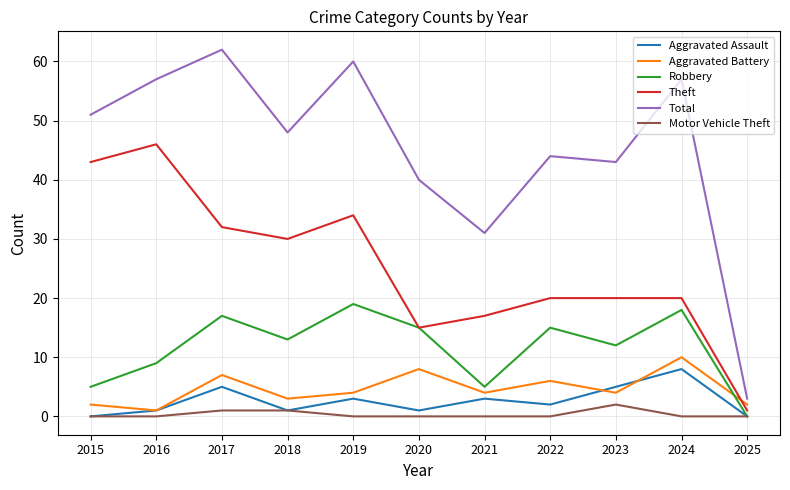

How many Aggravated Battery values are between 2 and 7?

8